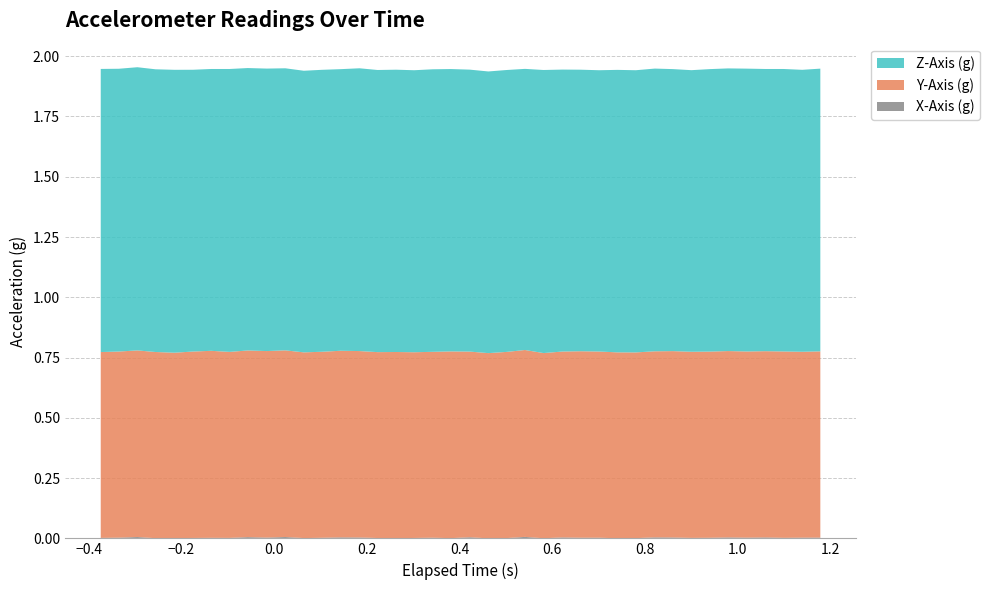

Does the chart have visible grid lines?

Yes